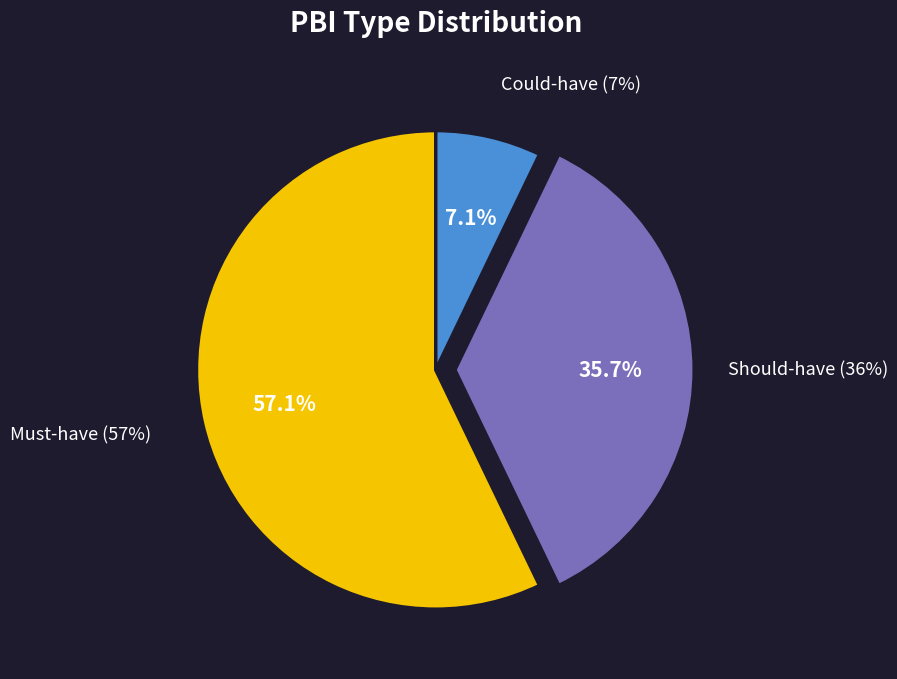

What is the majority slice?

Must-have